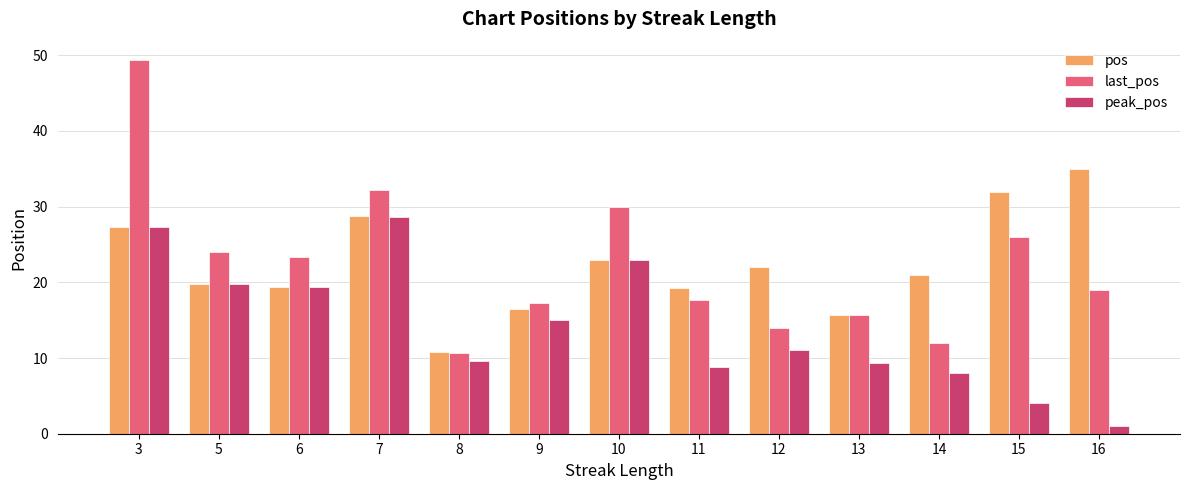

Where is pos nearest to the value 22?

12